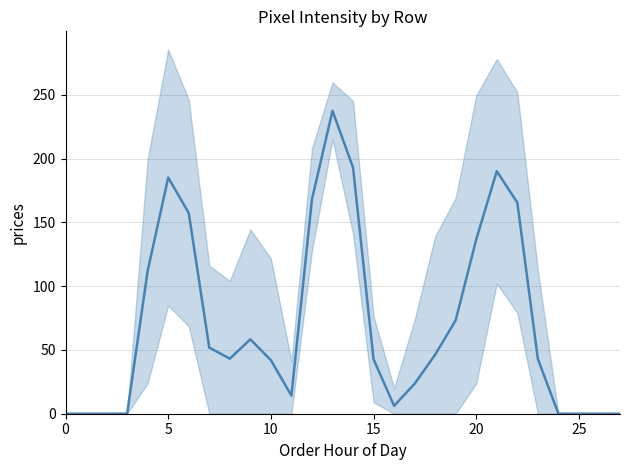

Where is the first local minimum?

8